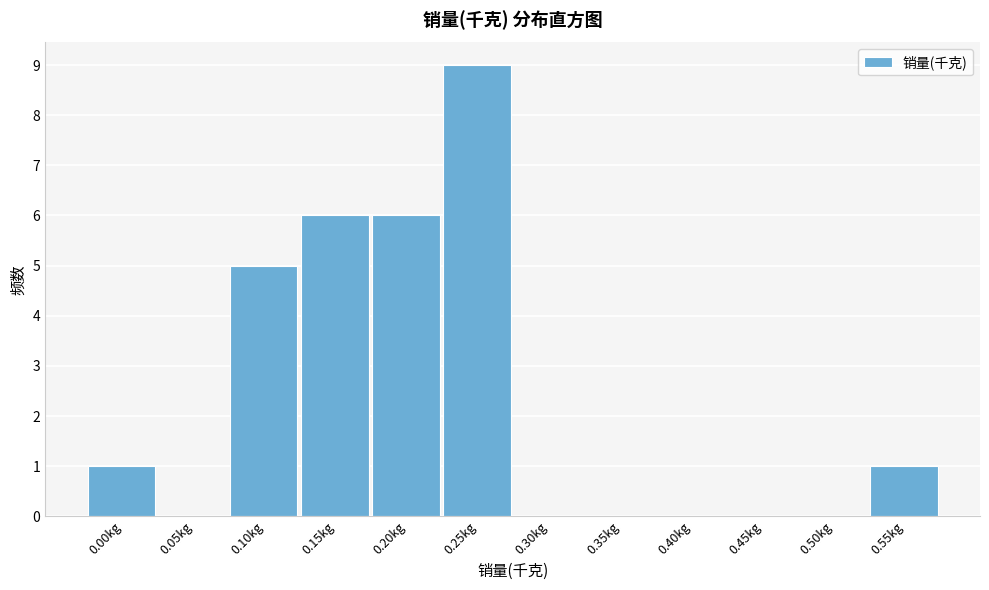

Reading left to right, list all the values displayed in this chart.

0.00kg=1	0.05kg=0	0.10kg=5	0.15kg=6	0.20kg=6	0.25kg=9	0.30kg=0	0.35kg=0	0.40kg=0	0.45kg=0	0.50kg=0	0.55kg=1